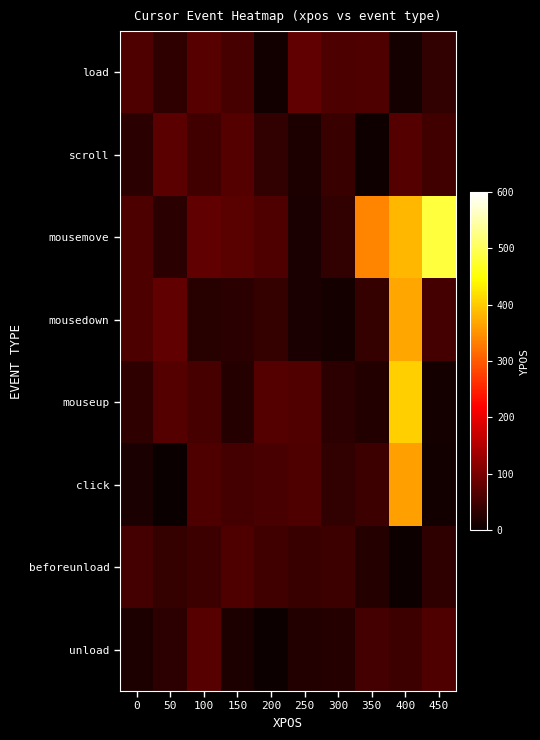

Which label corresponds to the largest value in the chart?

450